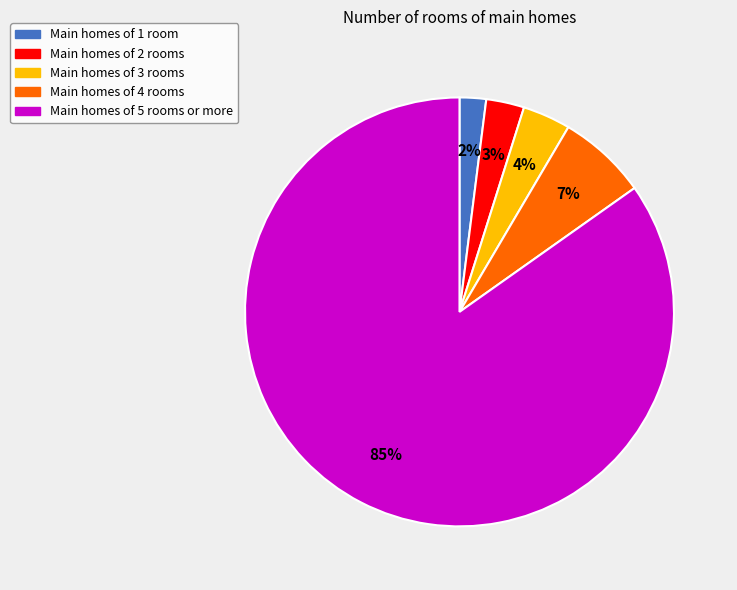

How many segments does this pie chart have?

5